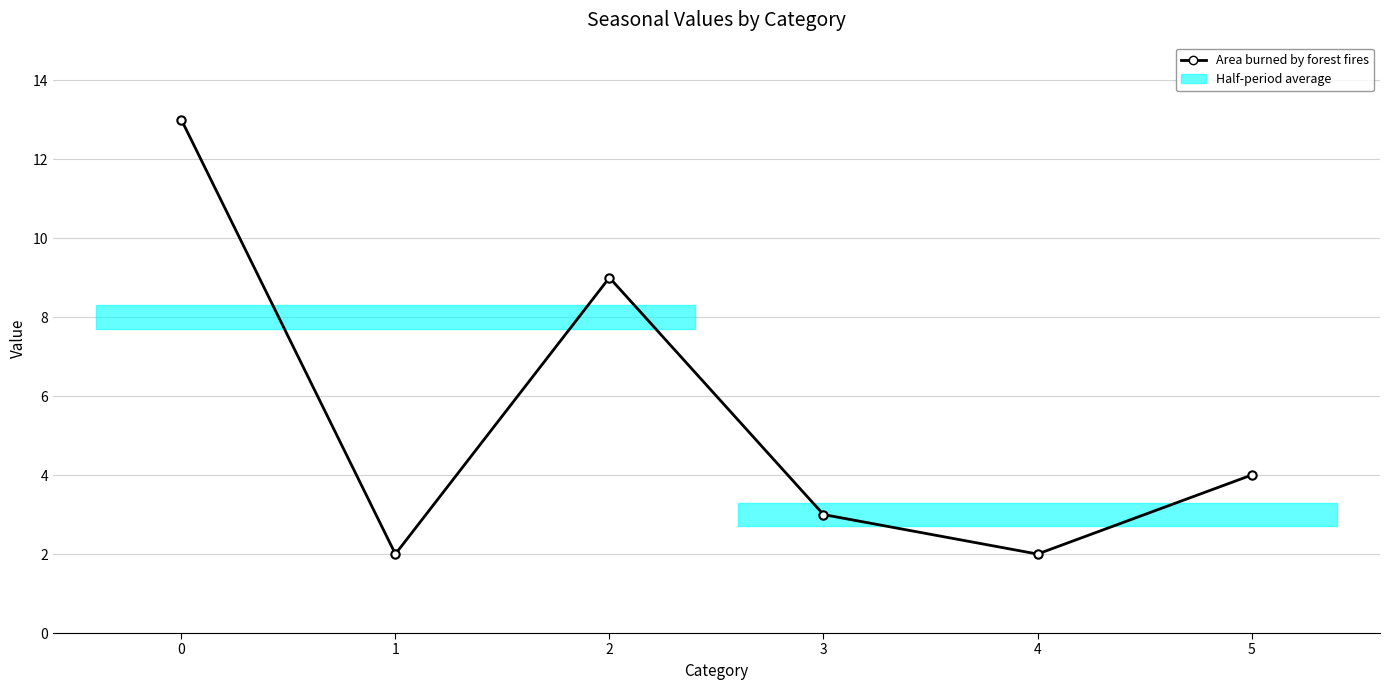

What is the average value?

6